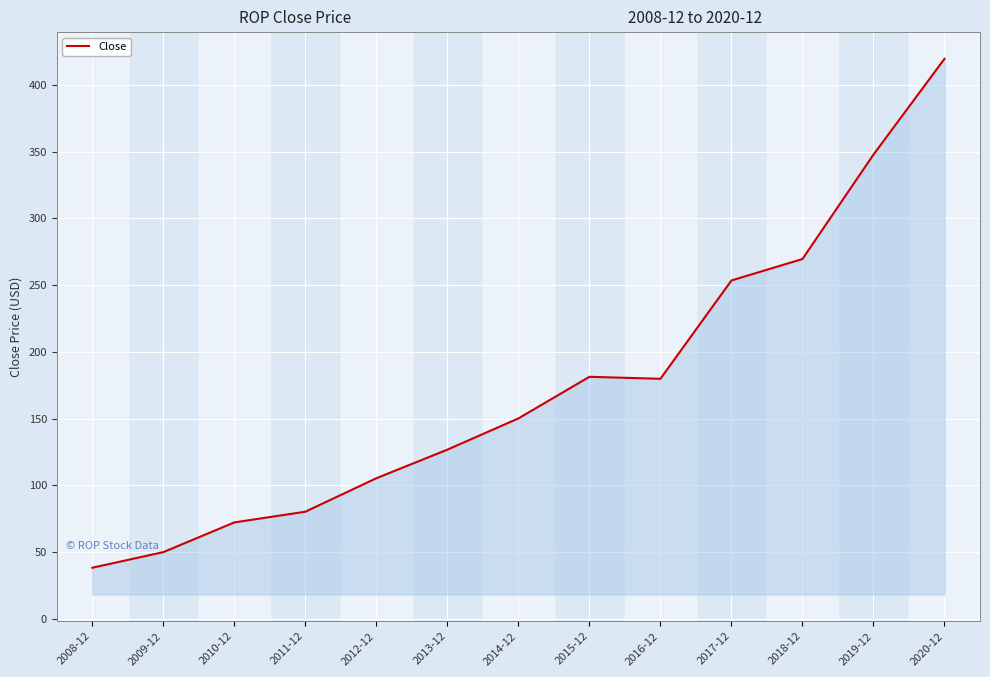

What is the change in value from 2008-12 to 2019-12?

+309.4